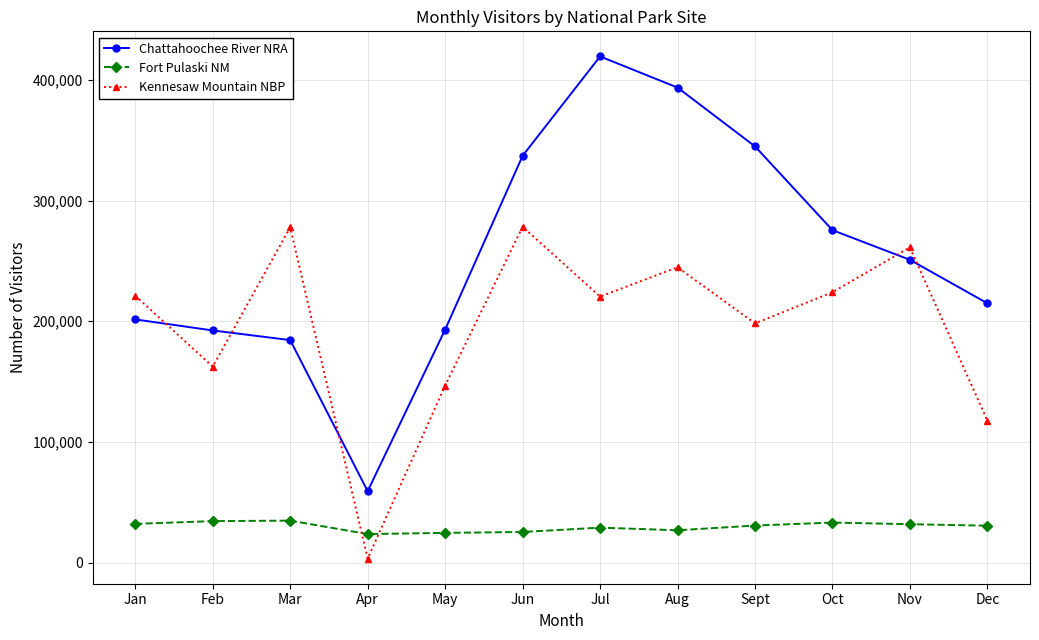

True or false: Fort Pulaski NM and Chattahoochee River NRA cross at least once.

False